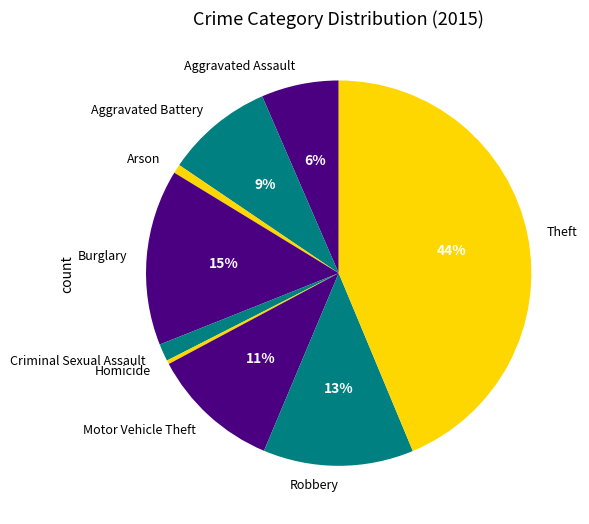

Does Aggravated Assault represent more than half of the total?

No